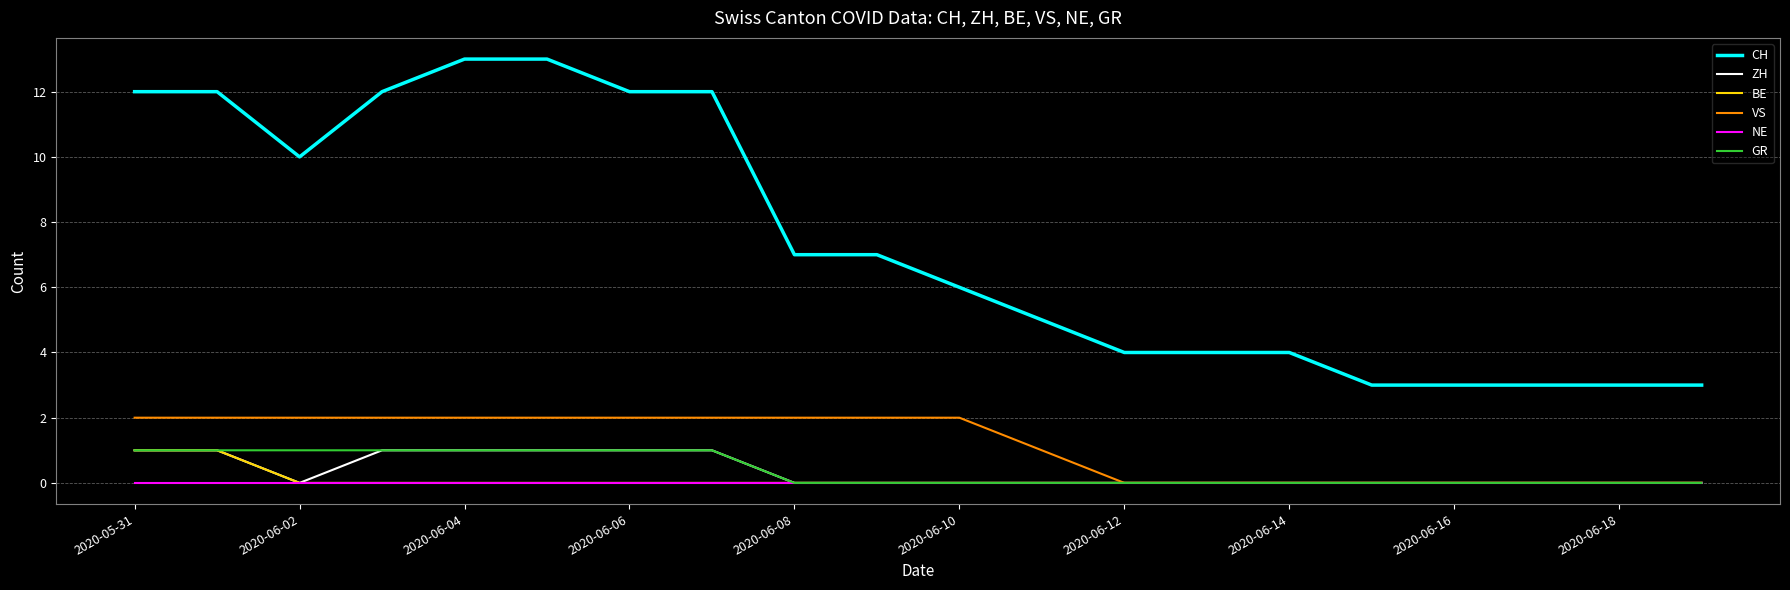

Count the number of data series in this chart.

6